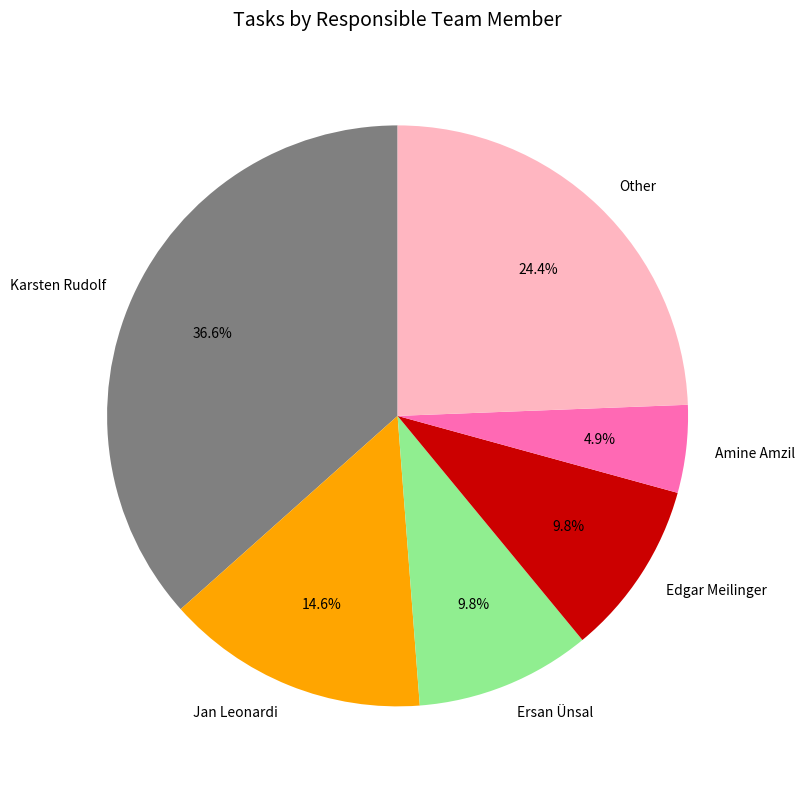

What is the ratio of the value at Jan Leonardi to the value at Amine Amzil?

3.0